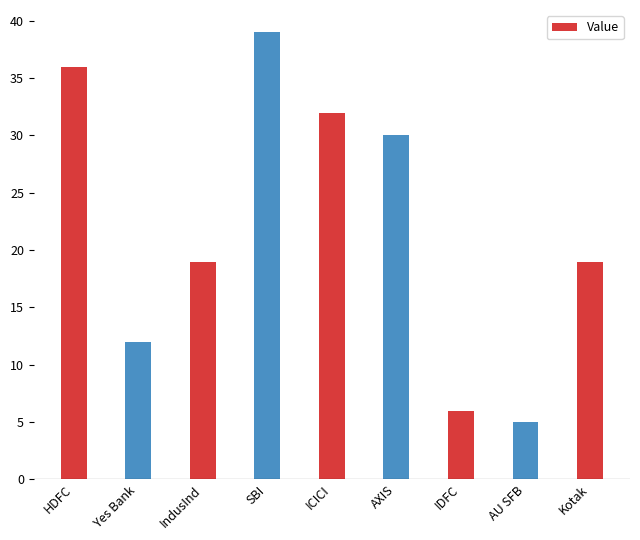

Are the bars grouped side by side (vs. stacked)?

No